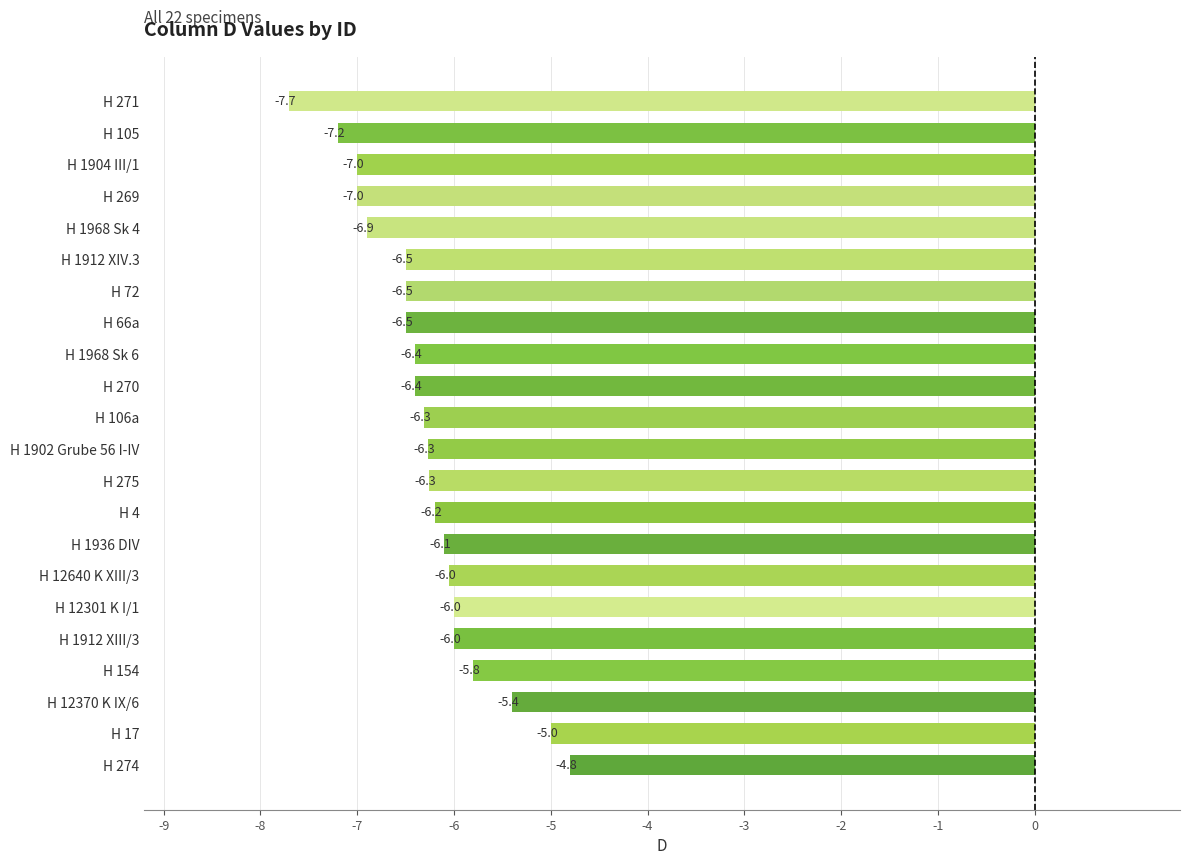

What is the smallest value displayed?

-7.7